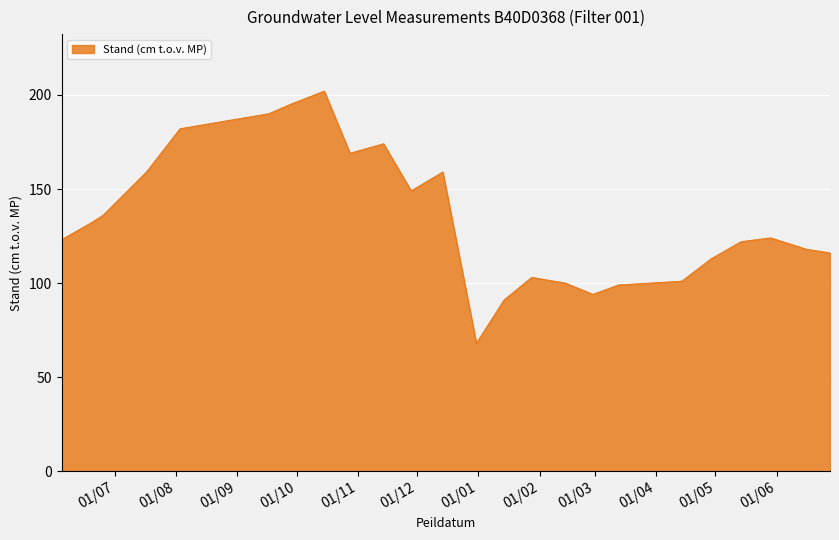

What is the difference between the maximum and minimum values?

134